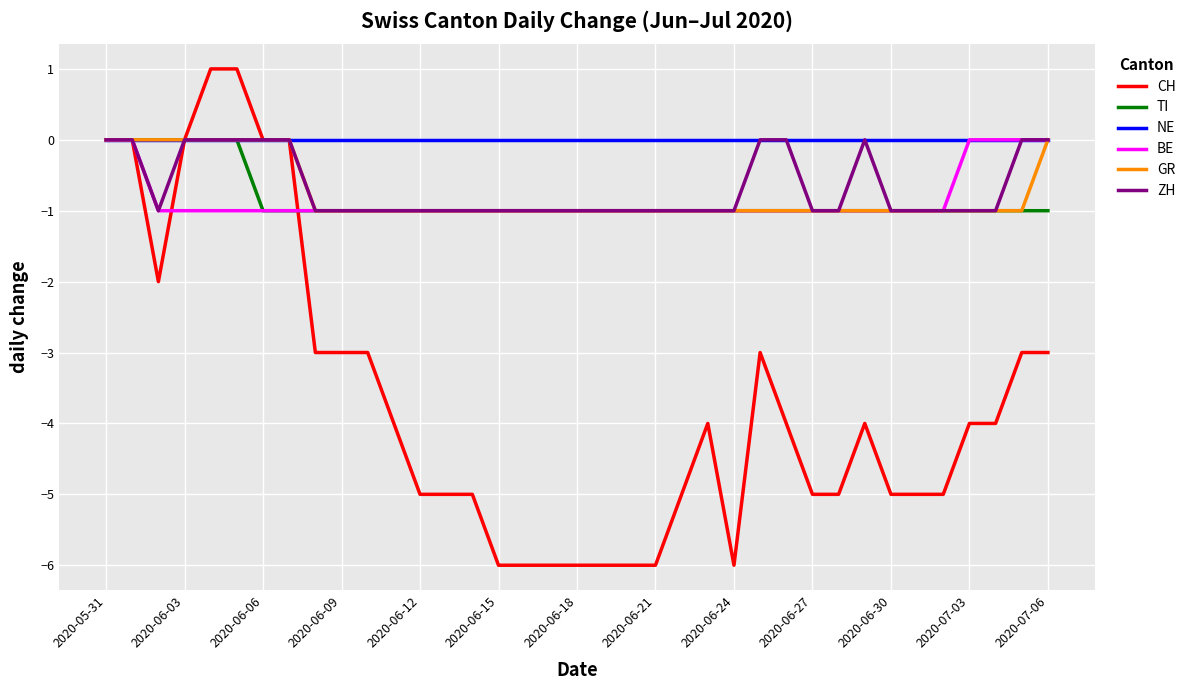

What are all the series names shown in the legend?

CH, TI, NE, BE, GR, ZH